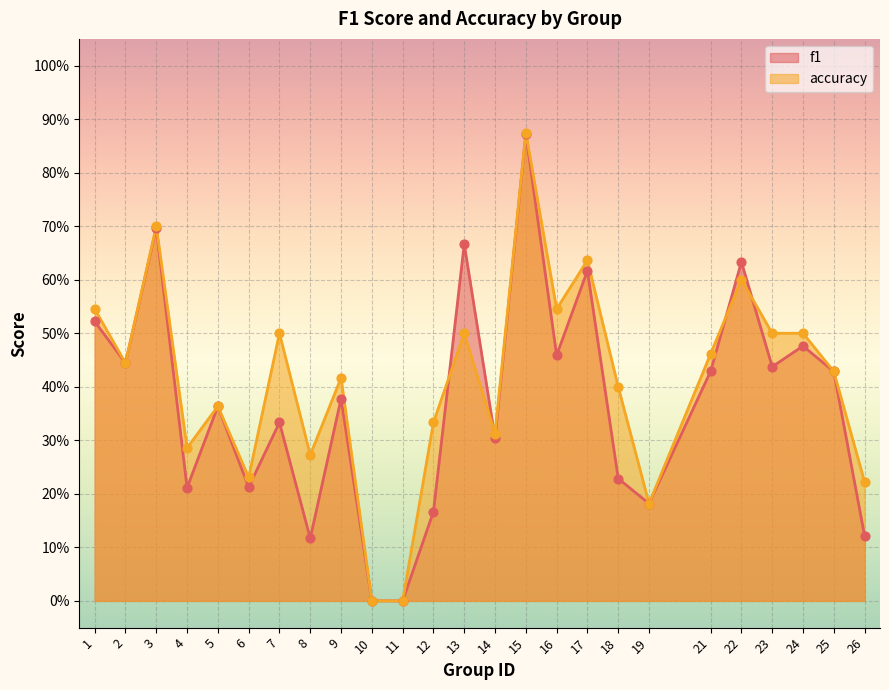

Which series has the largest total across all categories?

accuracy